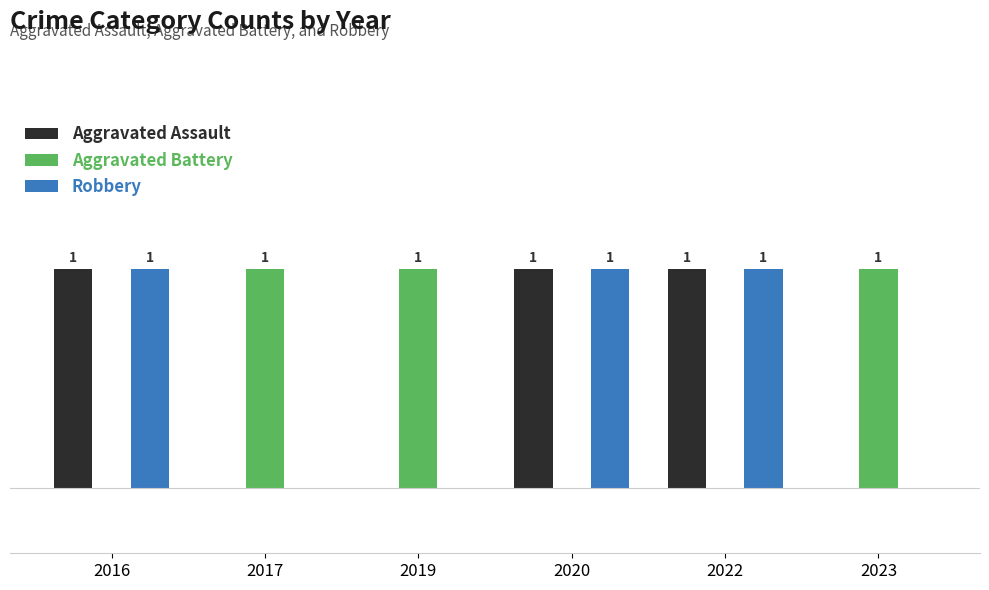

Is the value of Aggravated Battery at 2017 greater than the value of Aggravated Assault at 2019?

Yes